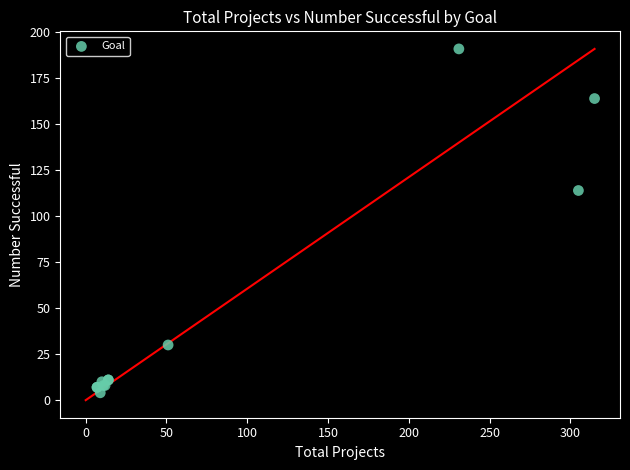

What Y value in the scatter plot is closest to 97?

114